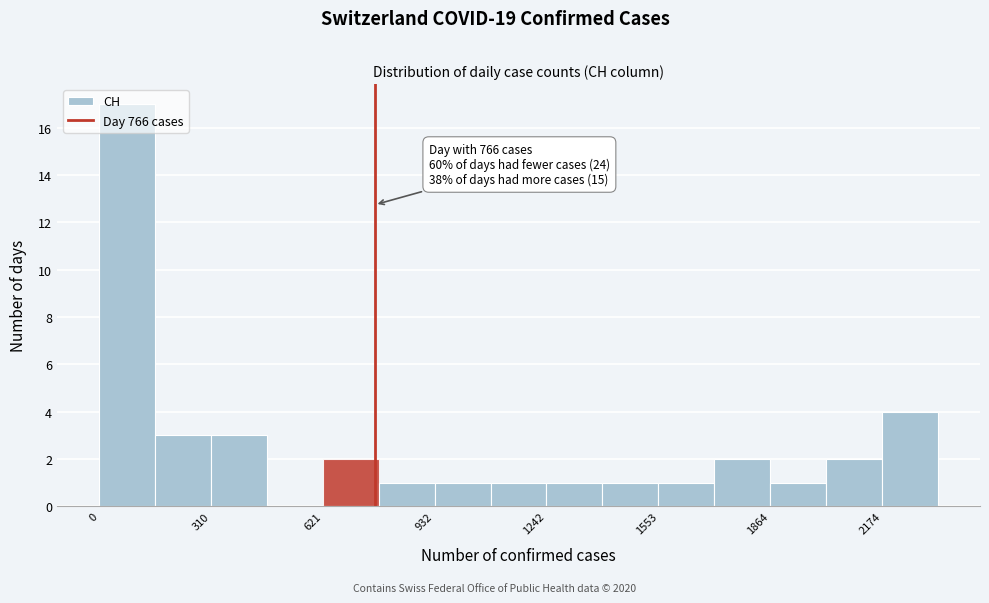

Read against the x-axis, roughly where is the centre of the tallest bar?

100